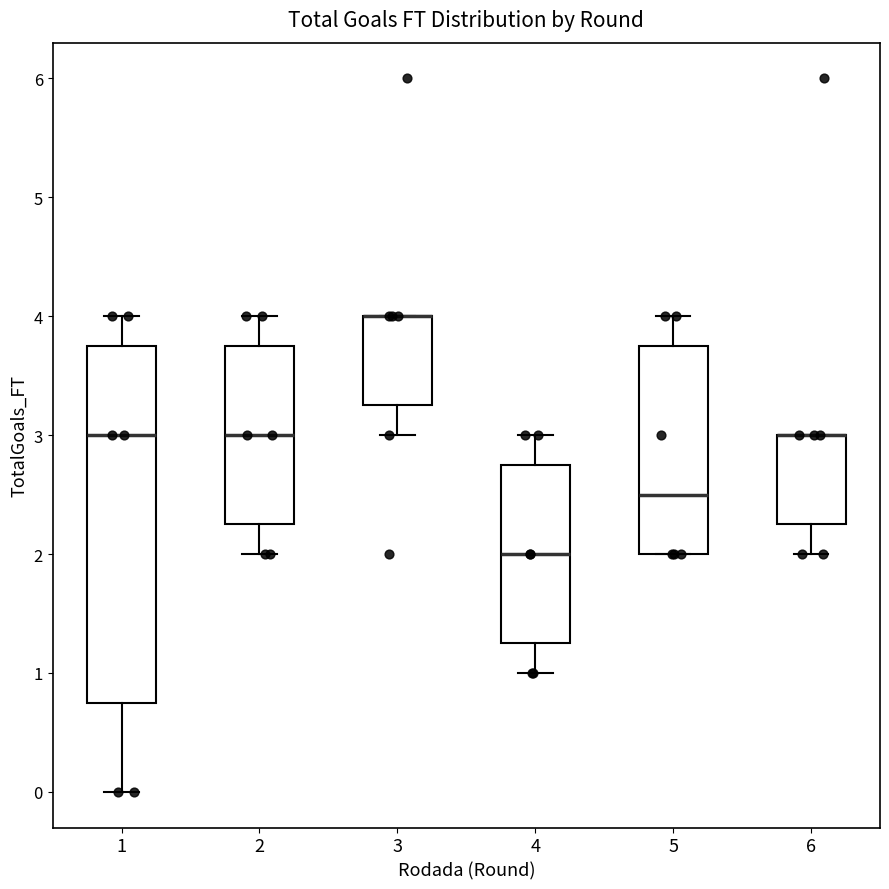

Reading left to right, read every box against the y-axis: the position of its median line, the range the box covers, and the ends of its whiskers. The values are not printed on the chart, so give them approximately, as read against the axis.

1: median 3.0, box 0.8 to 3.8, whiskers 0.0 to 4.0
2: median 3.0, box 2.3 to 3.8, whiskers 2.0 to 4.0
3: median 4.0 (drawn on the box's upper edge), box 3.3 to 4.0, whiskers 3.0 to 4.0
4: median 2.0, box 1.3 to 2.8, whiskers 1.0 to 3.0
5: median 2.5, box 2.0 to 3.8, whiskers 2.0 to 4.0
6: median 3.0 (drawn on the box's upper edge), box 2.3 to 3.0, whiskers 2.0 to 3.0